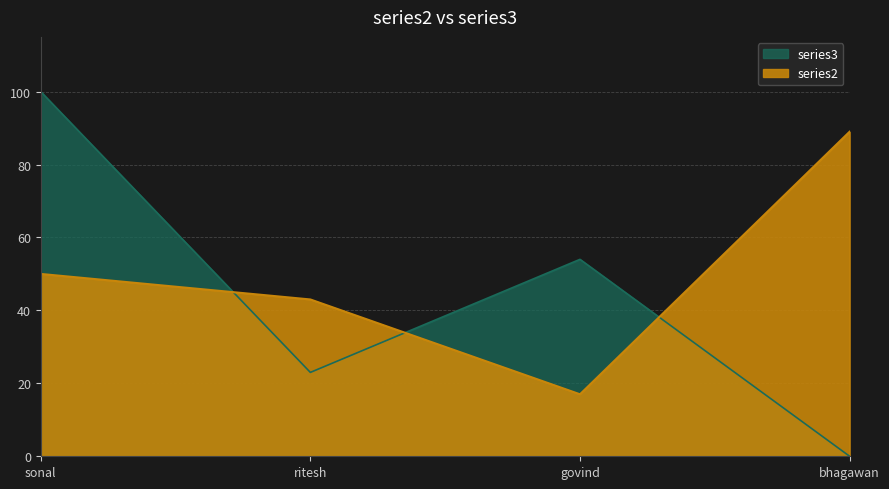

What is the greatest value displayed?

100